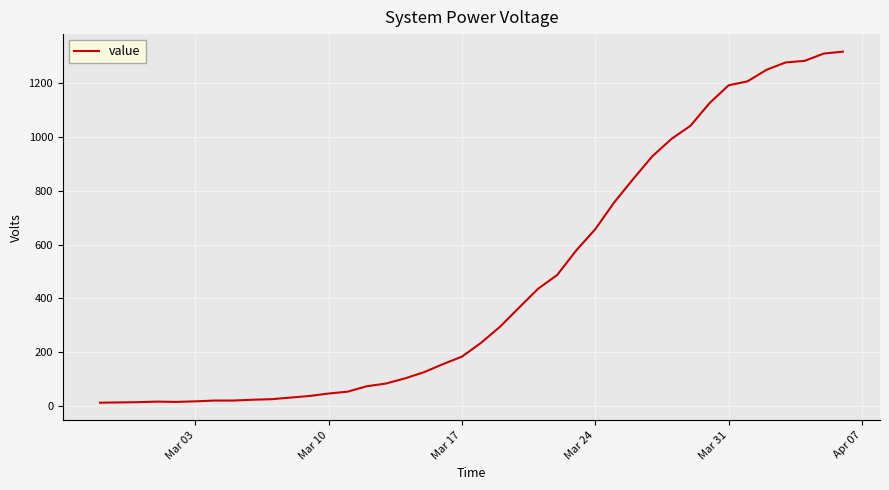

What is the difference between the maximum and minimum values?

1303